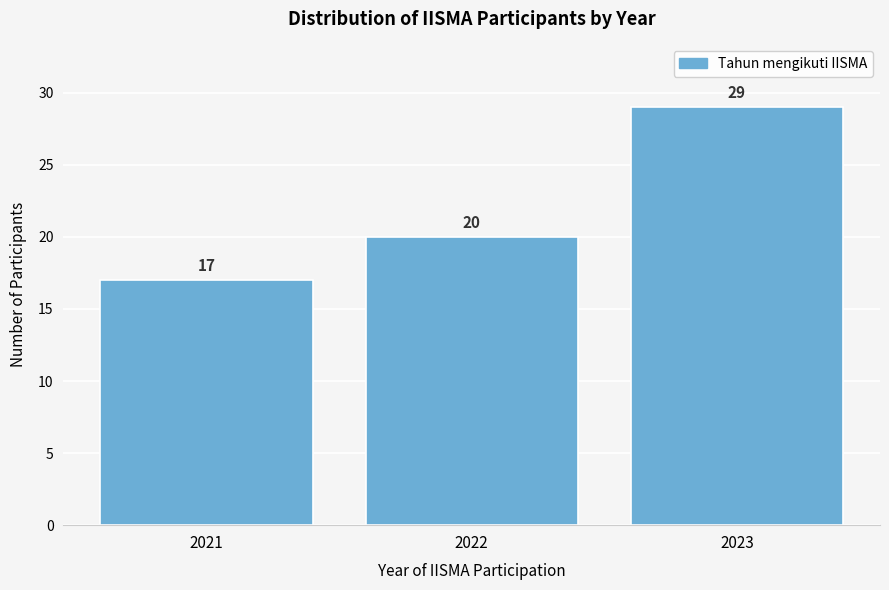

Reading left to right, transcribe all the data shown in this chart.

17	20	29